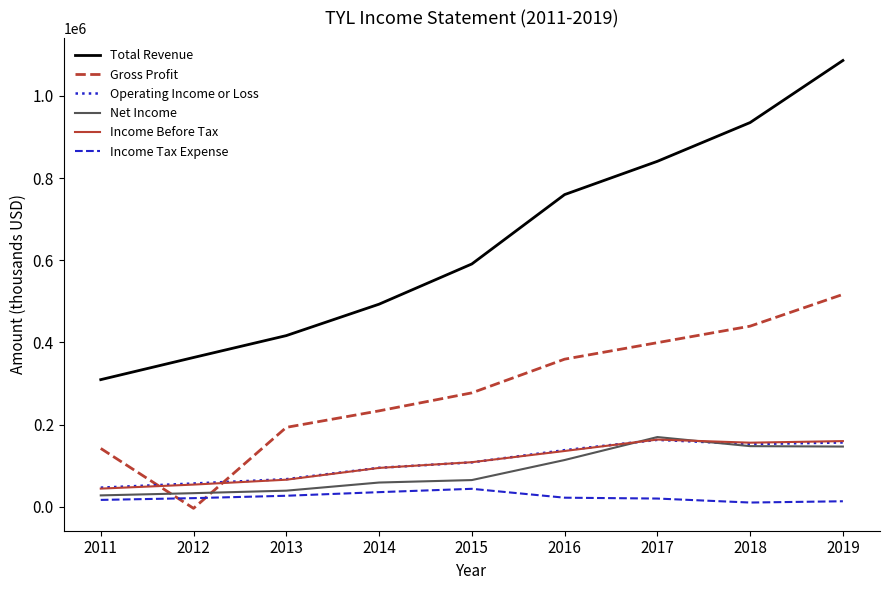

Which series has the widest spread of values?

Total Revenue